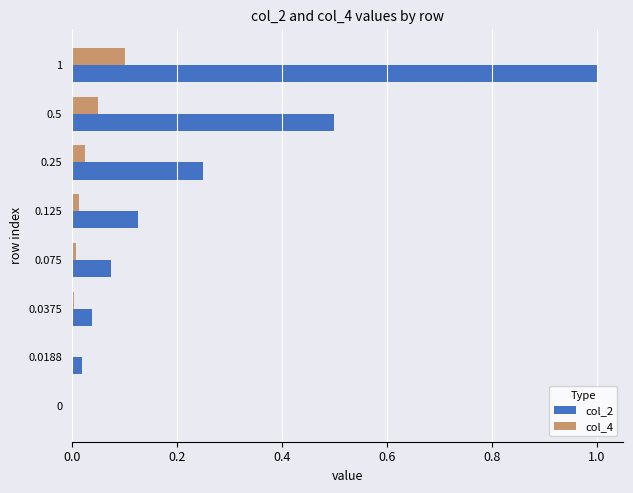

Which series has the largest total across all categories?

col_2